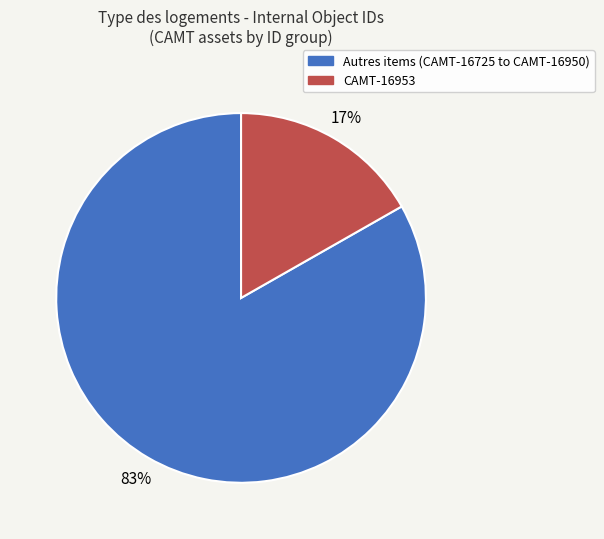

To the nearest percent, what portion does Autres items (CAMT-16725 to CAMT-16950) represent?

83%